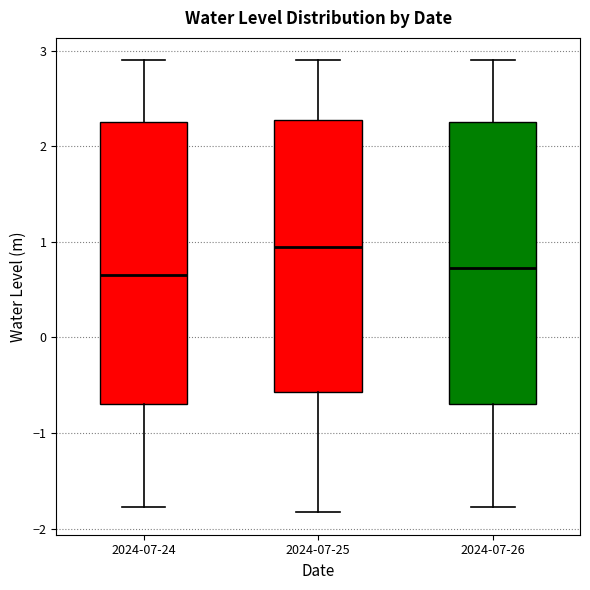

Reading left to right, read every box against the y-axis: the position of its median line, the range the box covers, and the ends of its whiskers. The values are not printed on the chart, so give them approximately, as read against the axis.

2024-07-24: median 0.7, box -0.7 to 2.3, whiskers -1.8 to 2.9
2024-07-25: median 0.9, box -0.6 to 2.3, whiskers -1.8 to 2.9
2024-07-26: median 0.7, box -0.7 to 2.3, whiskers -1.8 to 2.9